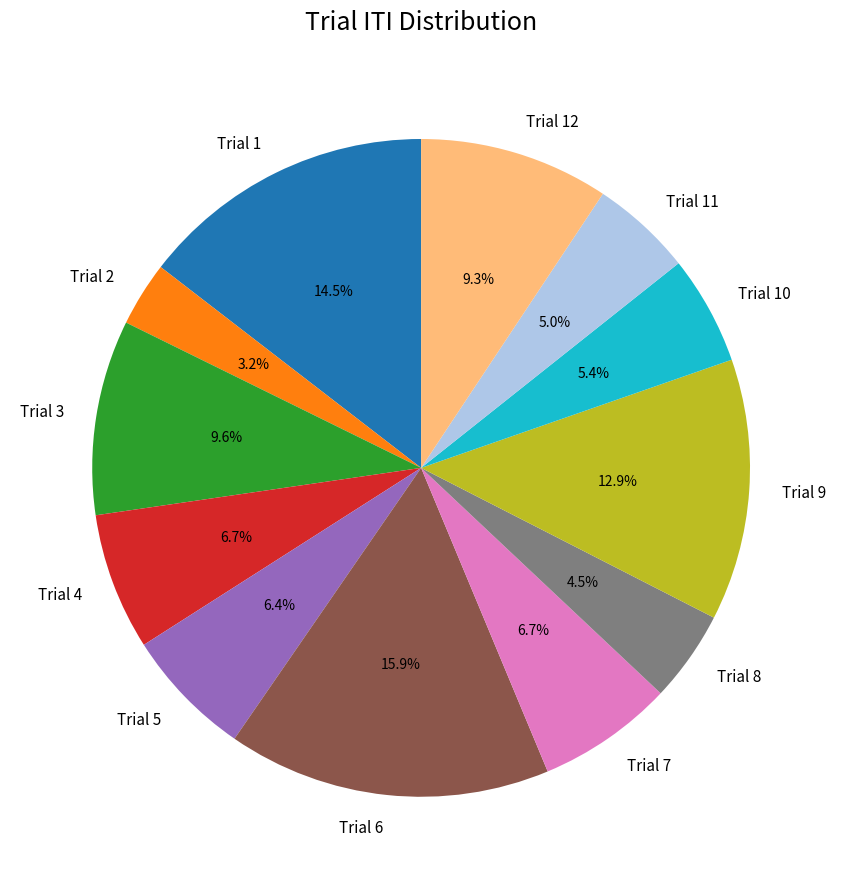

Is there a majority slice in this chart?

No